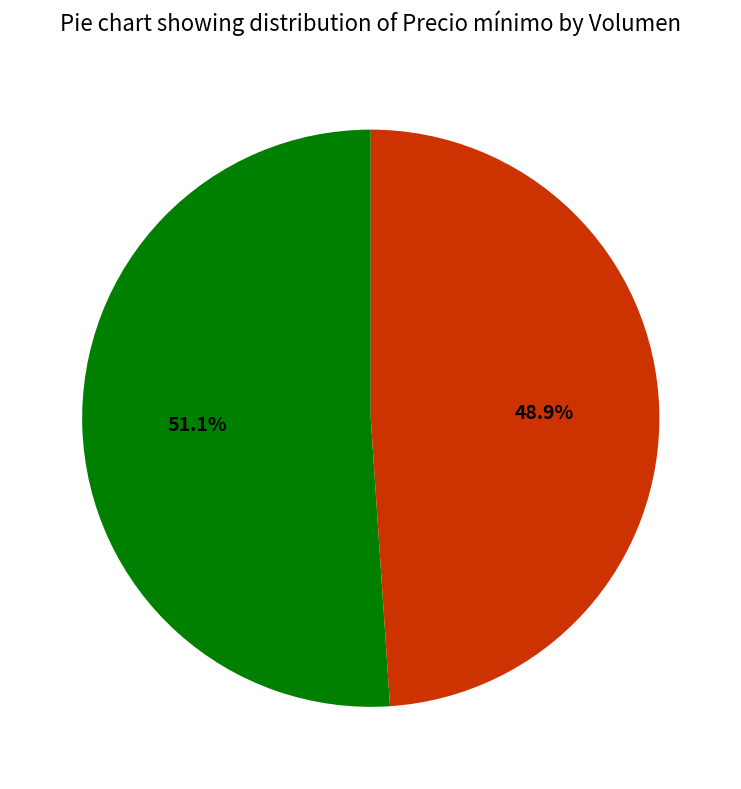

Is there any slice that represents more than half of the pie?

Yes